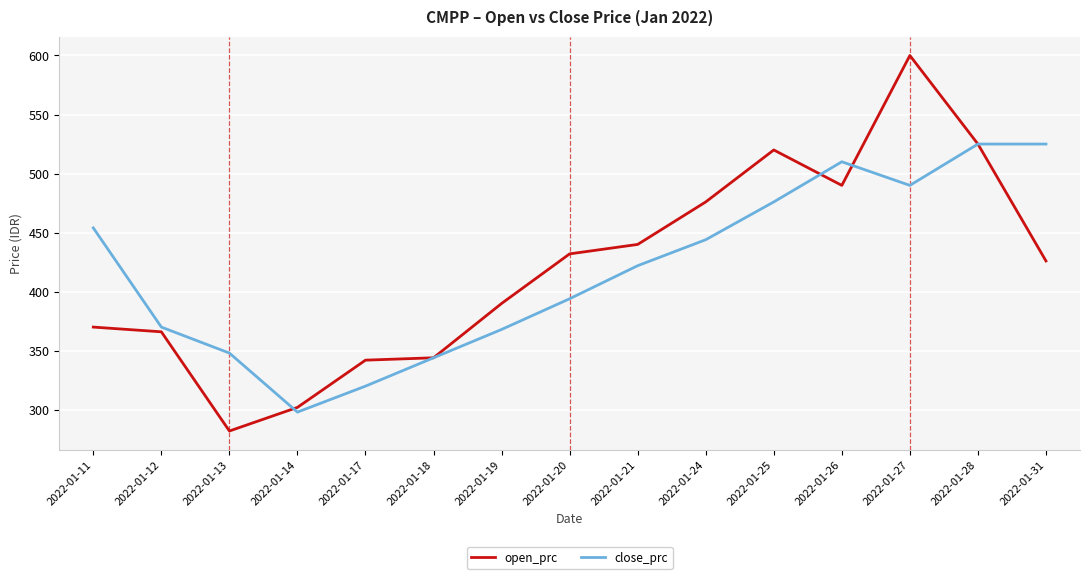

Reading left to right, extract all data points from this chart.

open_prc: 2022-01-11=370	2022-01-12=366	2022-01-13=282	2022-01-14=302	2022-01-17=342	2022-01-18=344	2022-01-19=390	2022-01-20=432	2022-01-21=440	2022-01-24=476	2022-01-25=520	2022-01-26=490	2022-01-27=600	2022-01-28=525	2022-01-31=426
close_prc: 2022-01-11=454	2022-01-12=370	2022-01-13=348	2022-01-14=298	2022-01-17=320	2022-01-18=344	2022-01-19=368	2022-01-20=394	2022-01-21=422	2022-01-24=444	2022-01-25=476	2022-01-26=510	2022-01-27=490	2022-01-28=525	2022-01-31=525